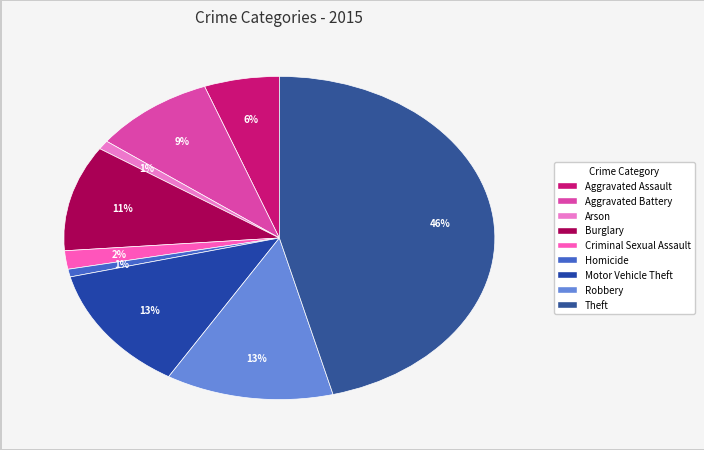

How many segments does this pie chart have?

9